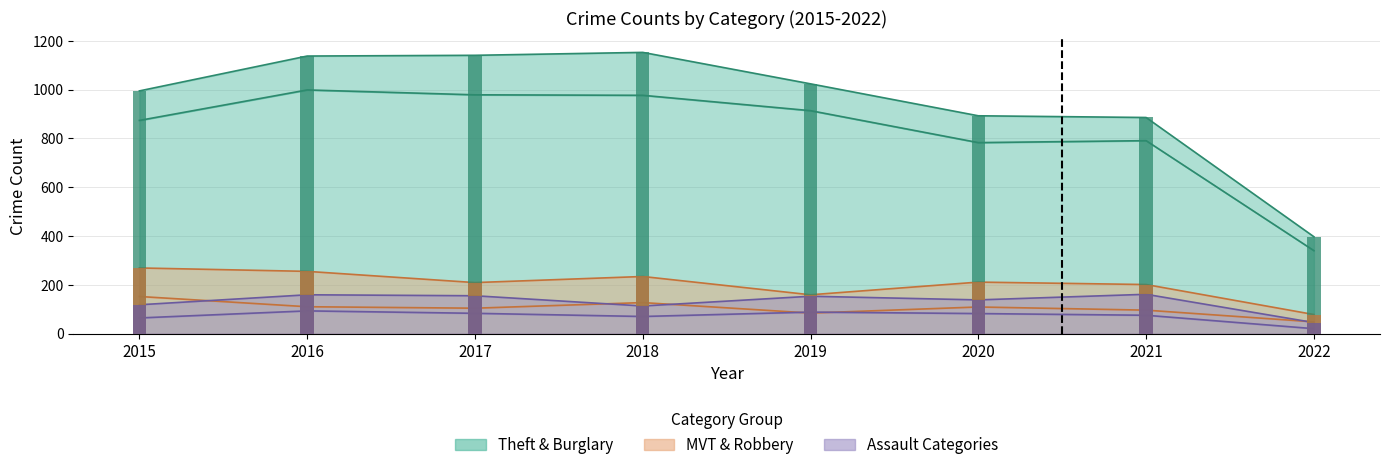

What is the difference between the second highest and second lowest values in the Theft series?

196